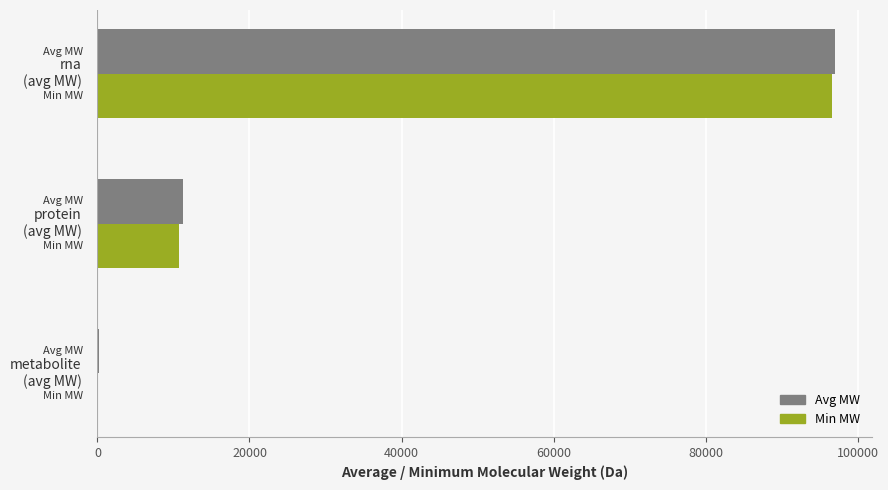

What is the maximum value shown in the chart?

97026.8